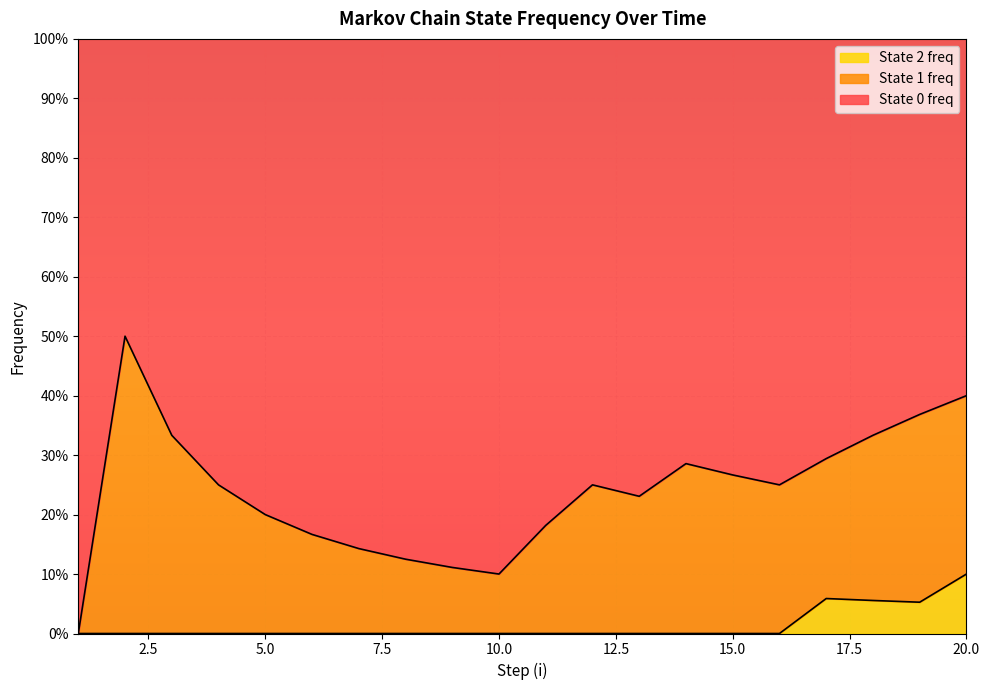

What are all the series names shown in the legend?

State 2 freq, State 1 freq, State 0 freq